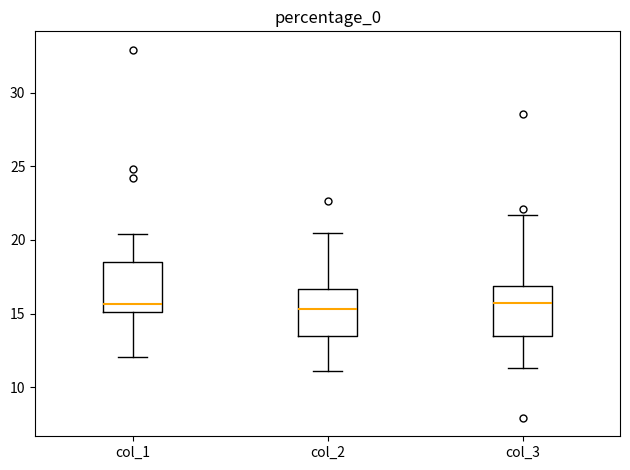

Reading left to right, transcribe this box plot: for each box, give where its median line is, the range the box spans, and where its two whiskers end, as read against the y-axis. The values are not printed on the chart, so give them approximately, as read against the axis.

col_1: median 15.5, box 15.0 to 18.5, whiskers 12.0 to 20.5
col_2: median 15.5, box 13.5 to 16.5, whiskers 11.0 to 20.5
col_3: median 15.5, box 13.5 to 17.0, whiskers 11.5 to 21.5